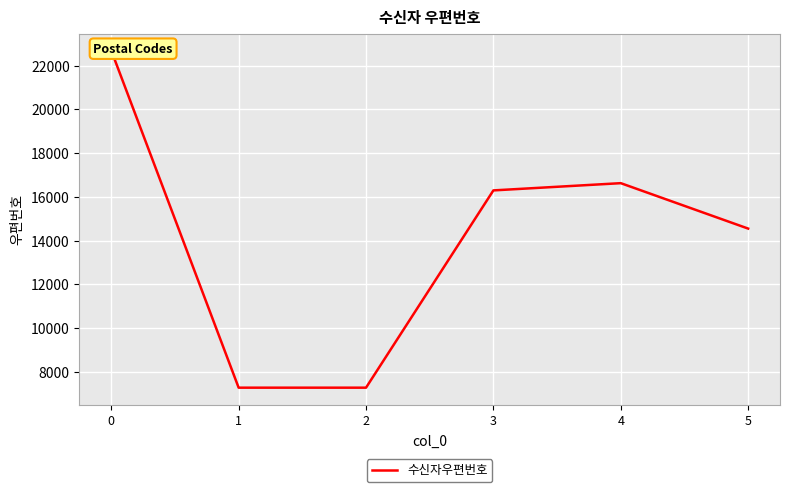

What is the difference between the second highest and second lowest values?

9356